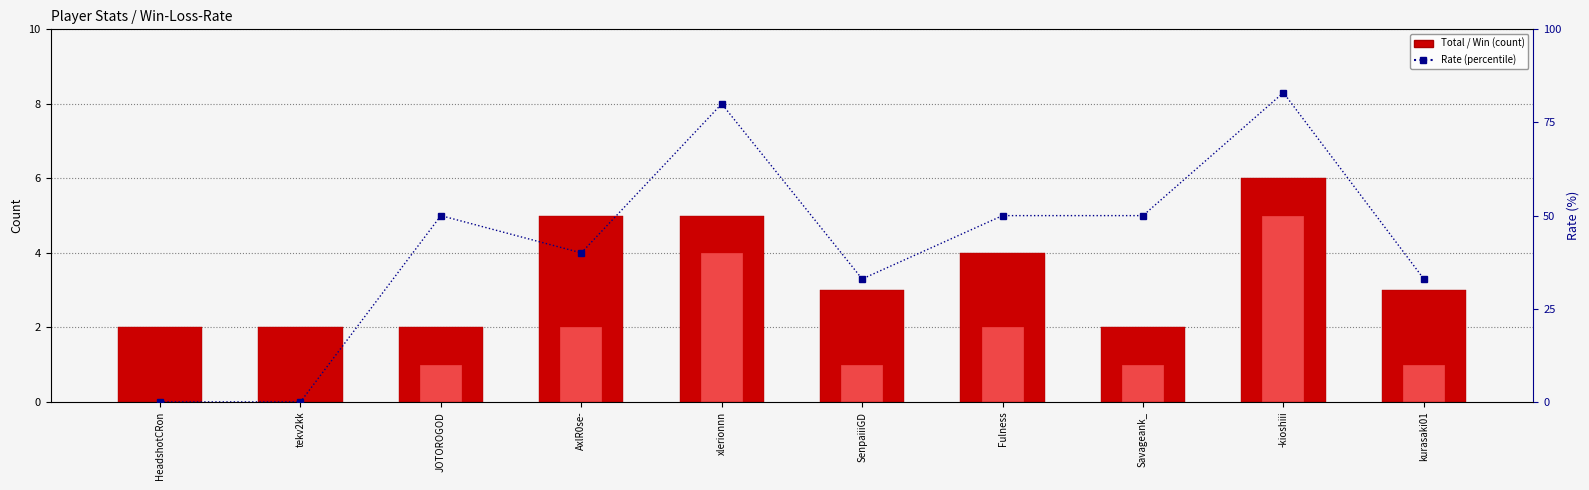

Reading left to right, transcribe all the data shown in this chart.

Total: HeadshotCRon=2	tekv2kk=2	JOTOROGOD=2	AxlR0se-=5	xlerionnn=5	SenpaiiiGD=3	Fulness=4	Savageank_=2	-kioshiii=6	kurasaki01=3
Win: HeadshotCRon=0	tekv2kk=0	JOTOROGOD=1	AxlR0se-=2	xlerionnn=4	SenpaiiiGD=1	Fulness=2	Savageank_=1	-kioshiii=5	kurasaki01=1
Rate: HeadshotCRon=0	tekv2kk=0	JOTOROGOD=50	AxlR0se-=40	xlerionnn=80	SenpaiiiGD=33	Fulness=50	Savageank_=50	-kioshiii=83	kurasaki01=33